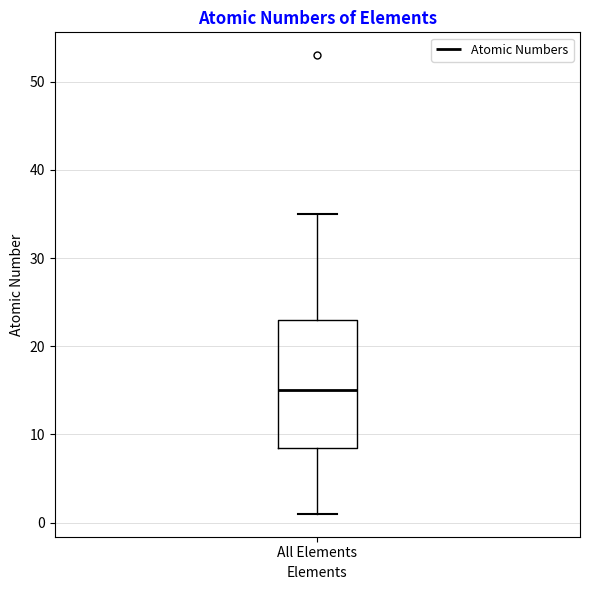

Where does the lower whisker of the box for All Elements end on the y-axis? The values are not printed on the chart, so give them approximately, as read against the axis.

1